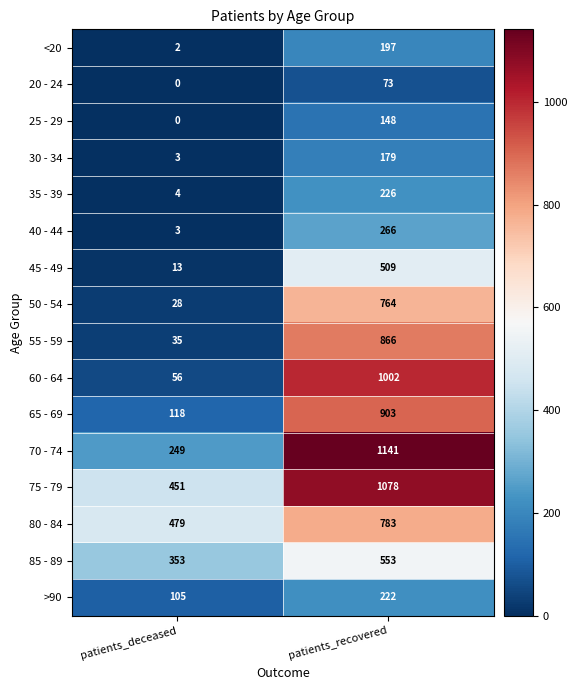

What is the difference between the highest and lowest values at patients_deceased?

479